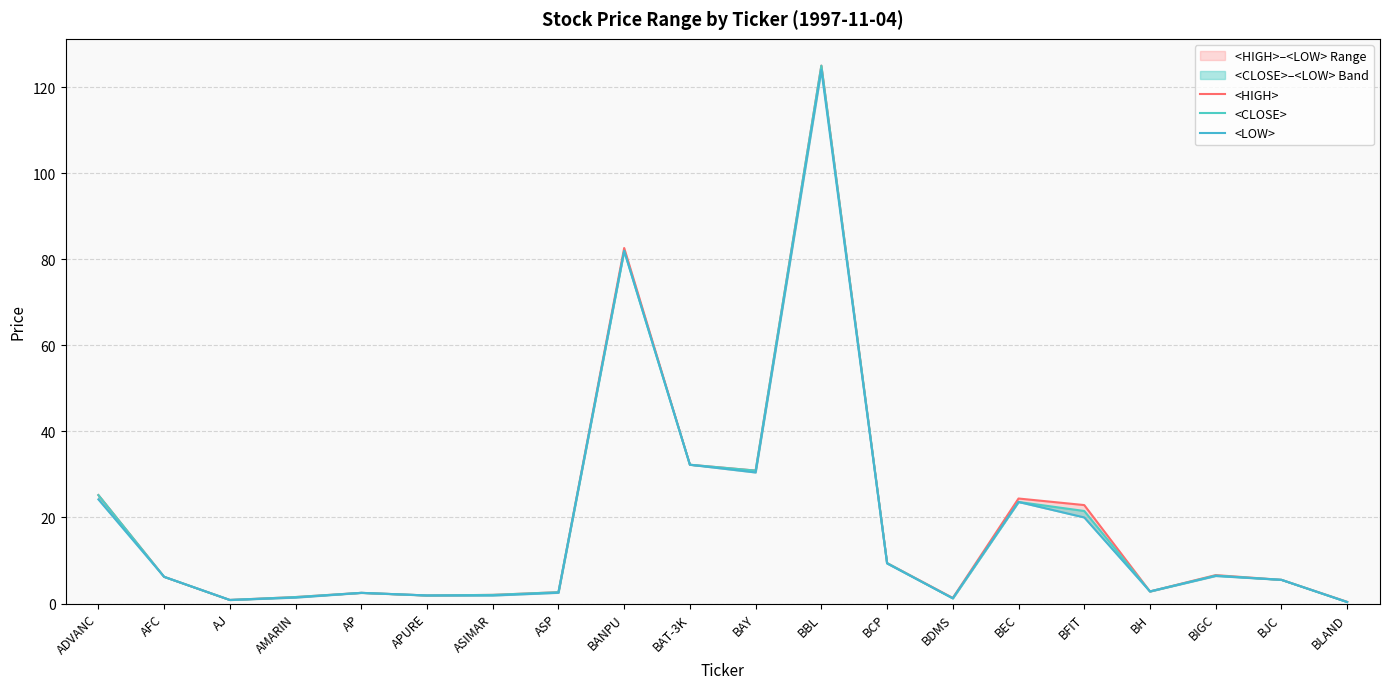

List the labels in order of <LOW> value, largest first.

BBL, BANPU, BAT-3K, BAY, ADVANC, BEC, BFIT, BCP, BIGC, AFC, BJC, BH, ASP, AP, APURE, ASIMAR, AMARIN, BDMS, AJ, BLAND